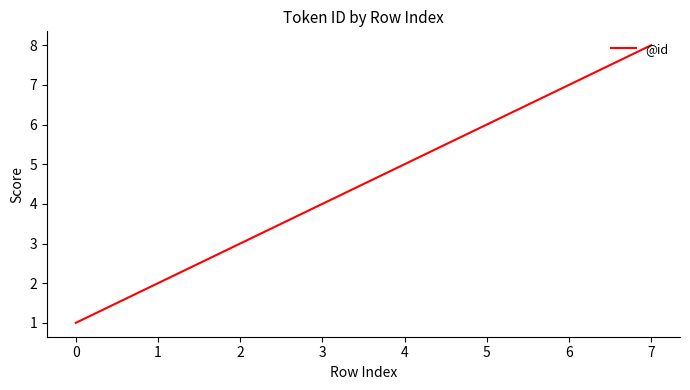

The value at 6 is 10. True or false?

False